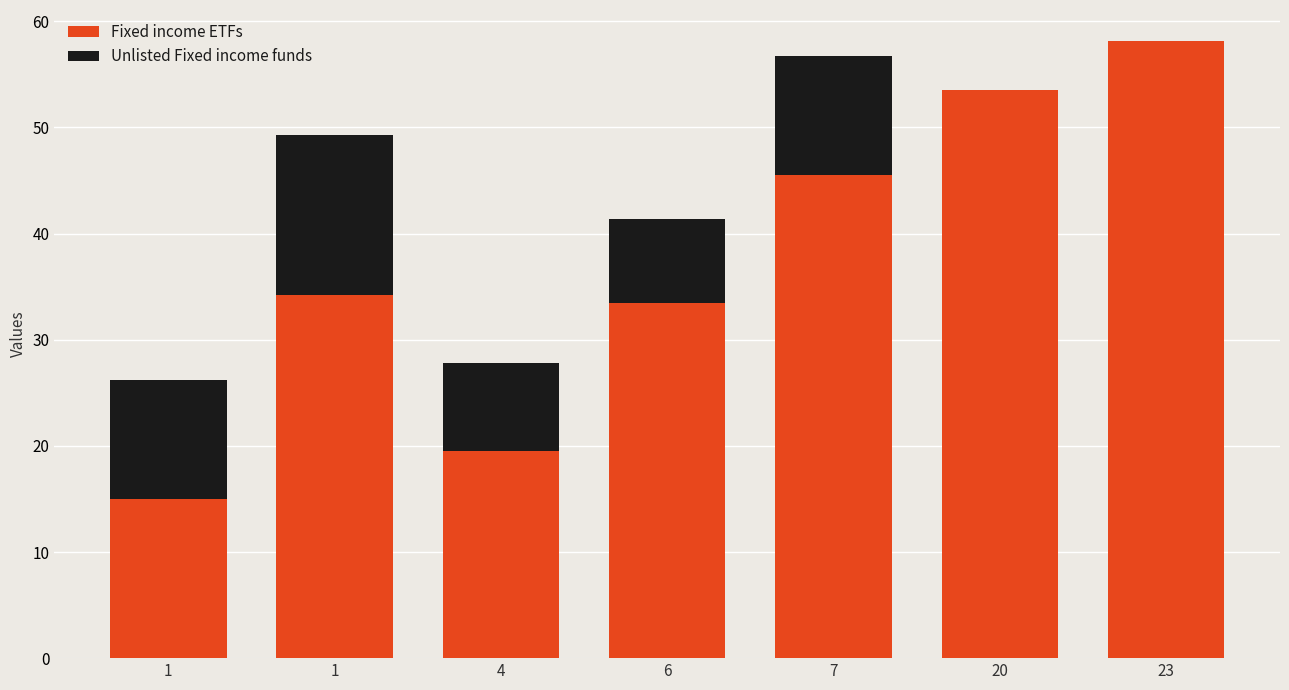

The value of Fixed income ETFs at 1 is 52.4. True or false?

False